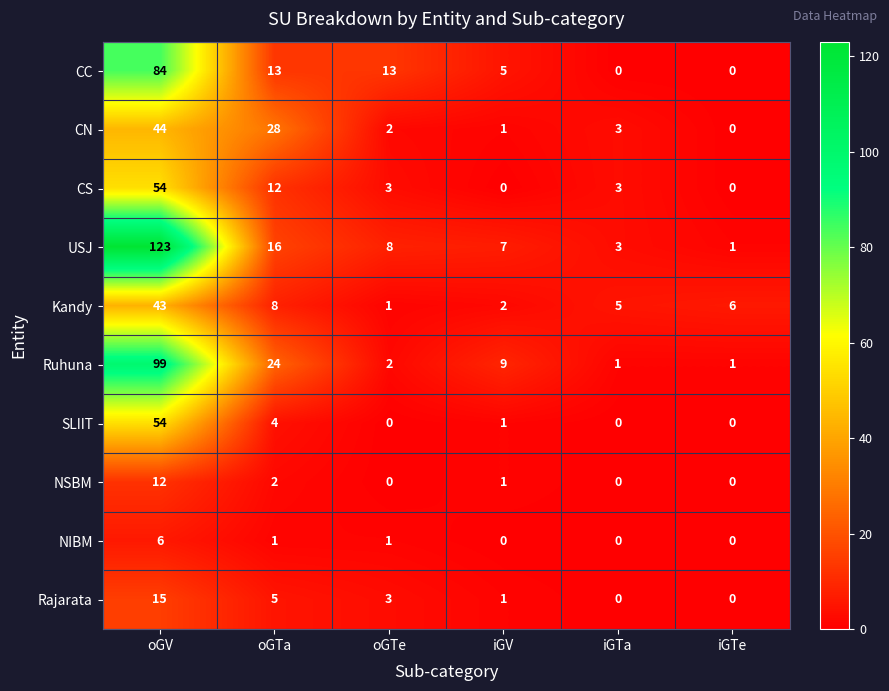

What is the greatest value displayed?

123